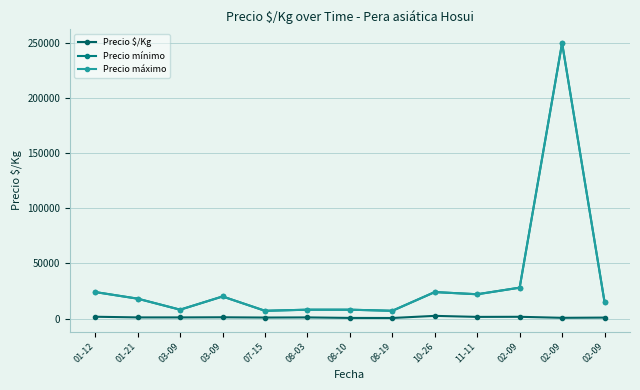

Is this an area chart (filled region under the line)?

No